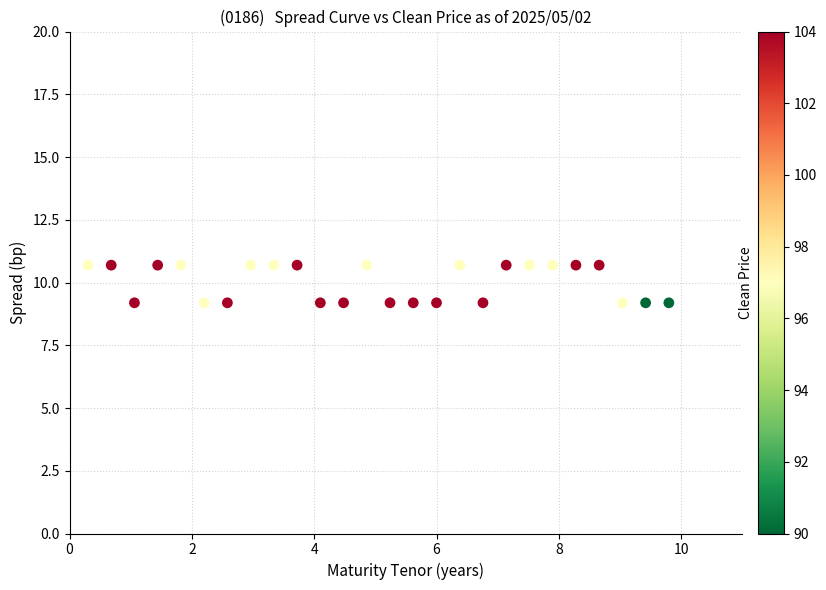

What is the range of Y values (max minus min)?

1.5